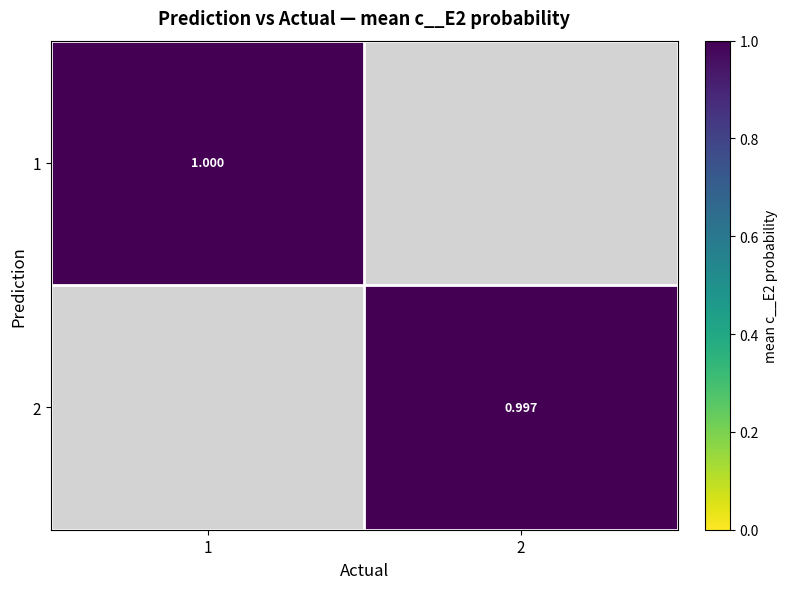

What is the greatest value displayed?

1.0